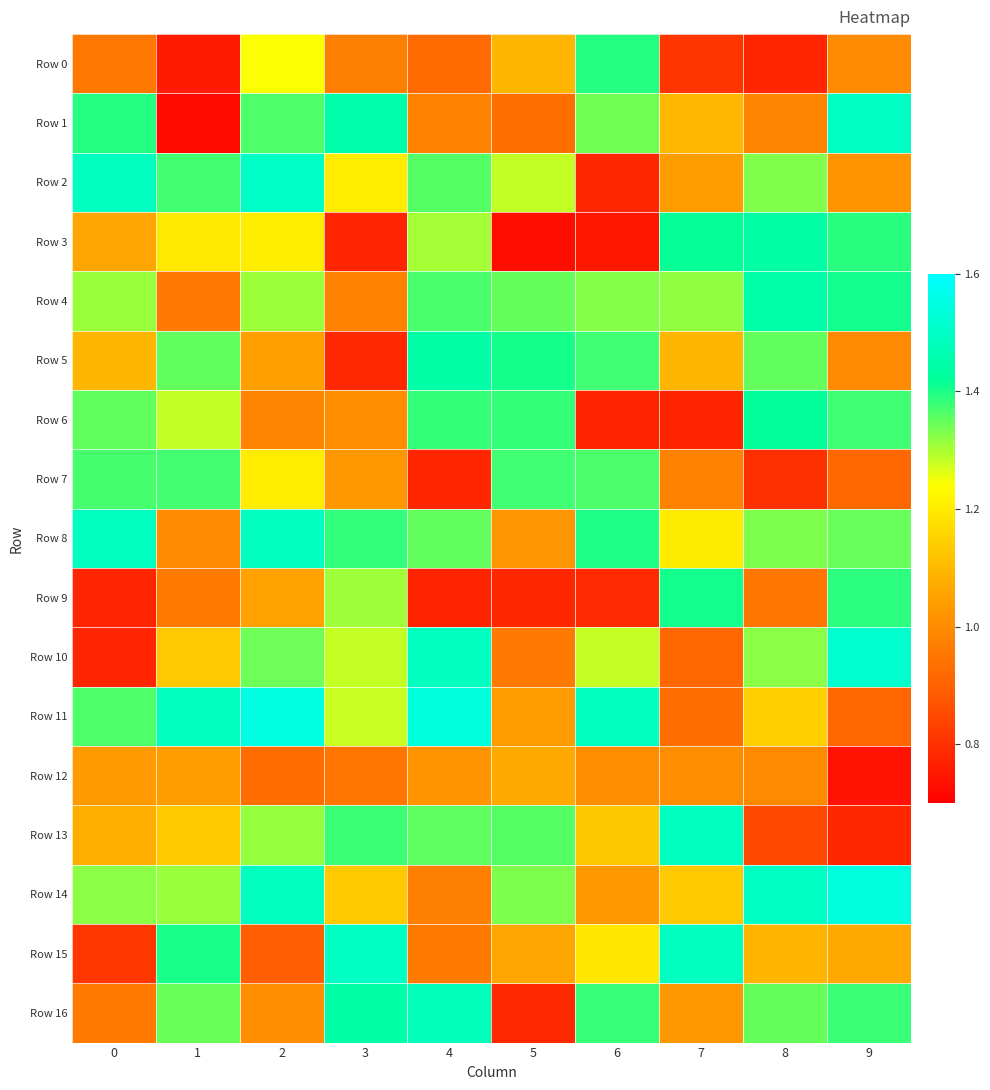

Which series has the largest total across all categories?

Row 8